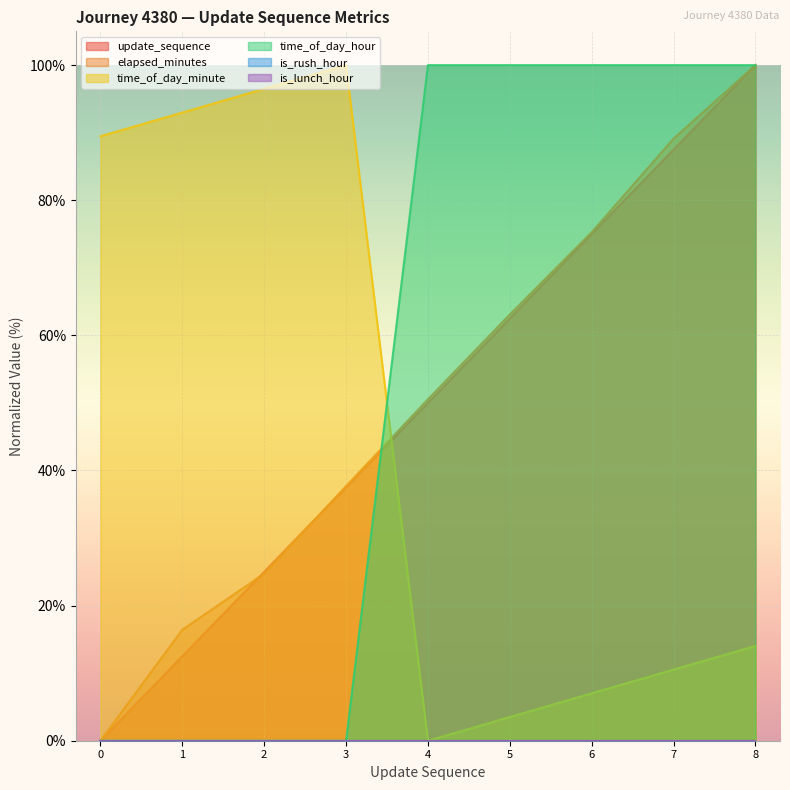

What value does the time_of_day_hour series have at 6?

100.0